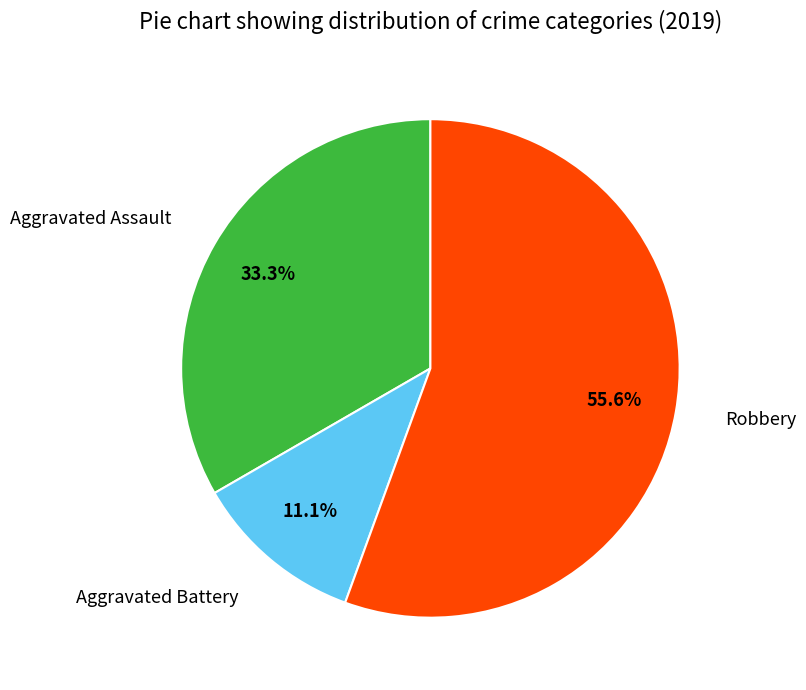

Does any single category account for the majority?

Yes